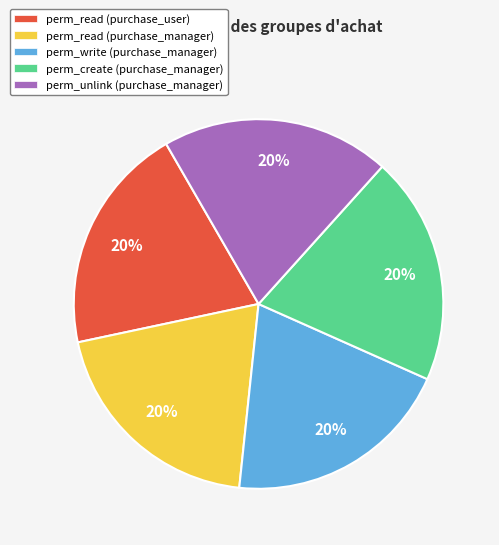

Does any single category account for the majority?

No